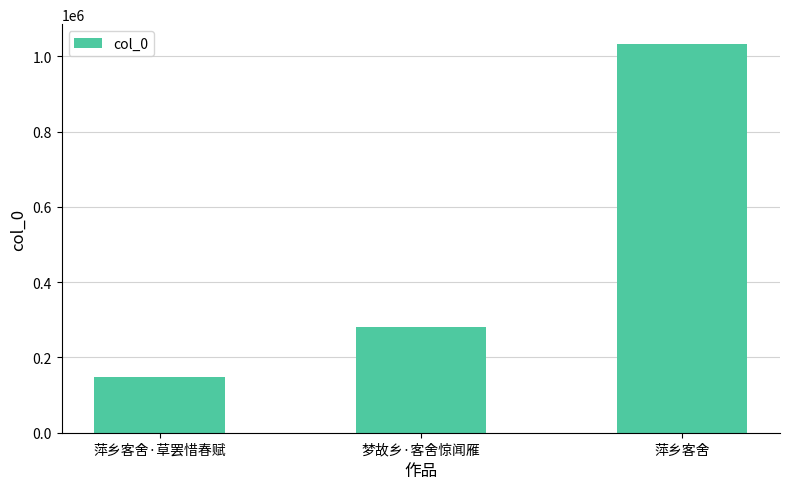

Between 梦故乡·客舍惊闻雁 and 萍乡客舍·草罢惜春赋, which is larger?

梦故乡·客舍惊闻雁